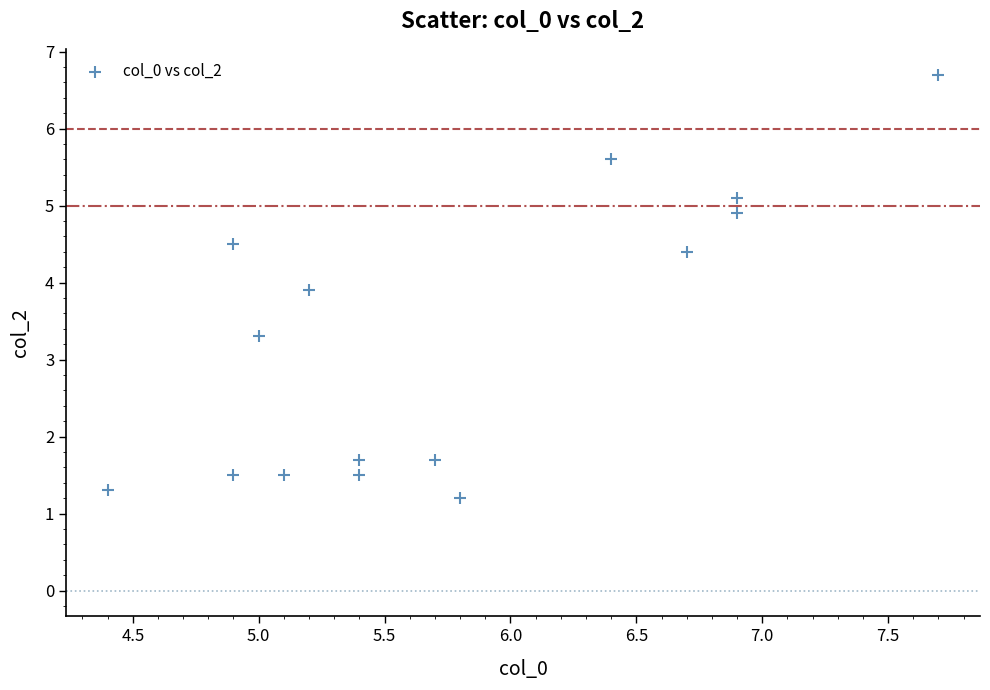

What is the range of X values (max minus min)?

3.3